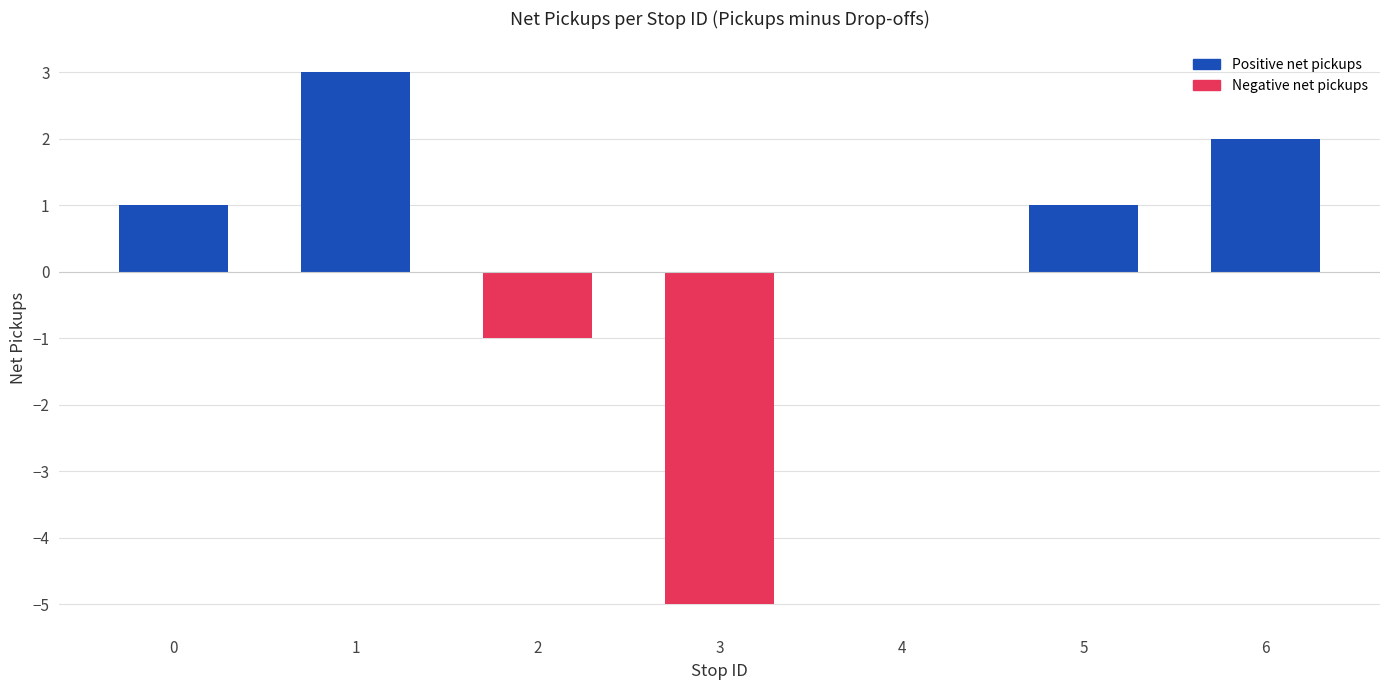

Count the number of data series in this chart.

1